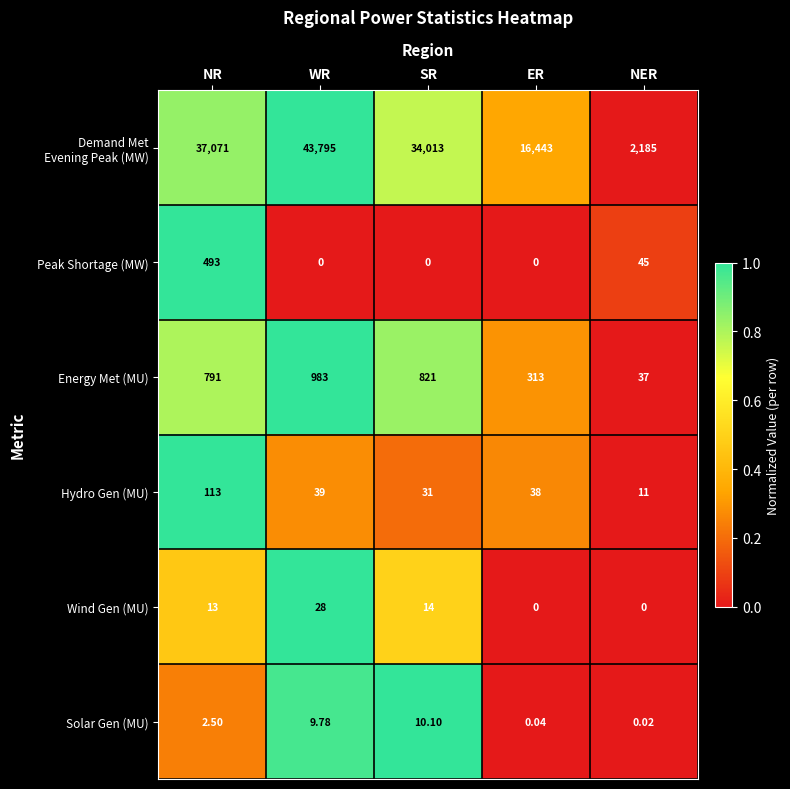

Where is Solar Gen (MU) nearest to the value 5?

NR